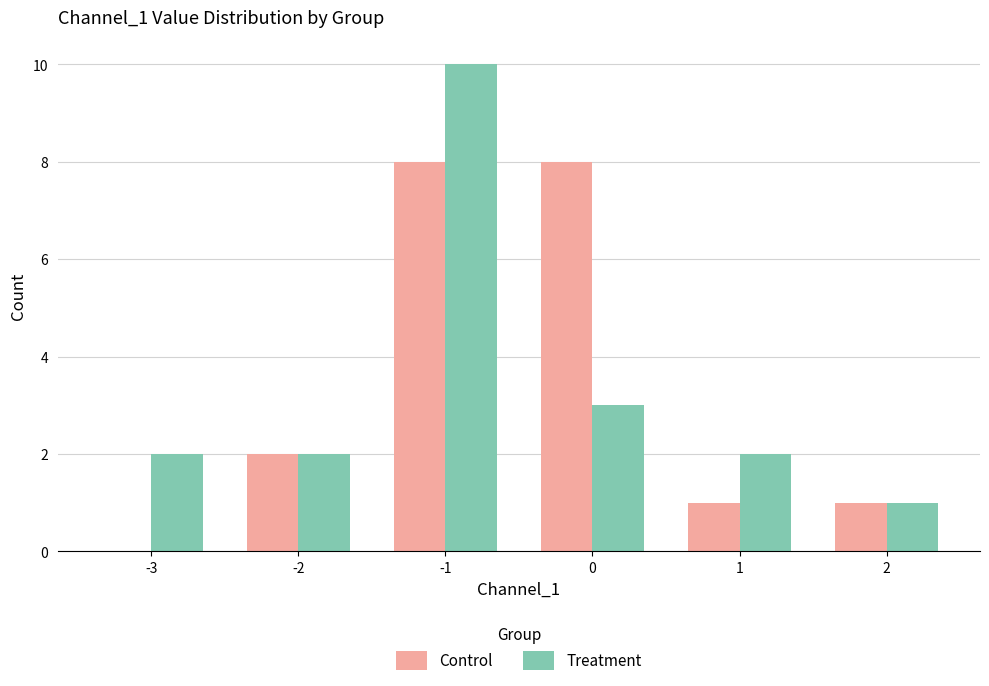

The value of Treatment at 0 is 2. True or false?

False